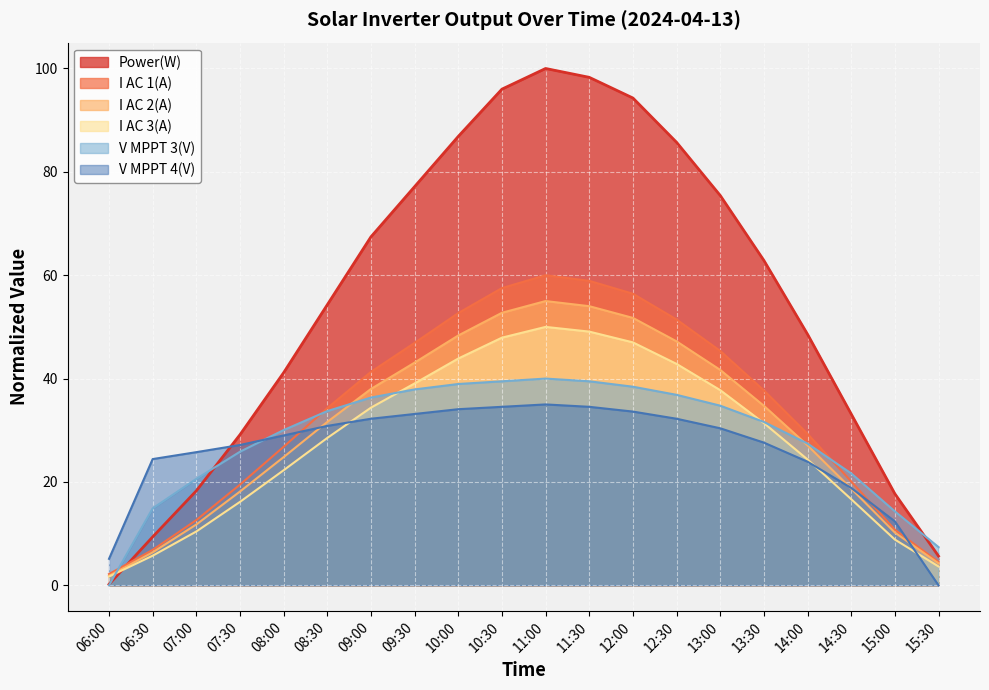

What is the spread (max minus min) of values at 07:30?

13.0